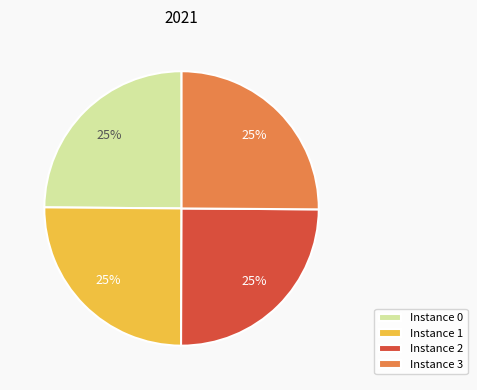

True or false: Instance 2 accounts for 25% of the total.

True